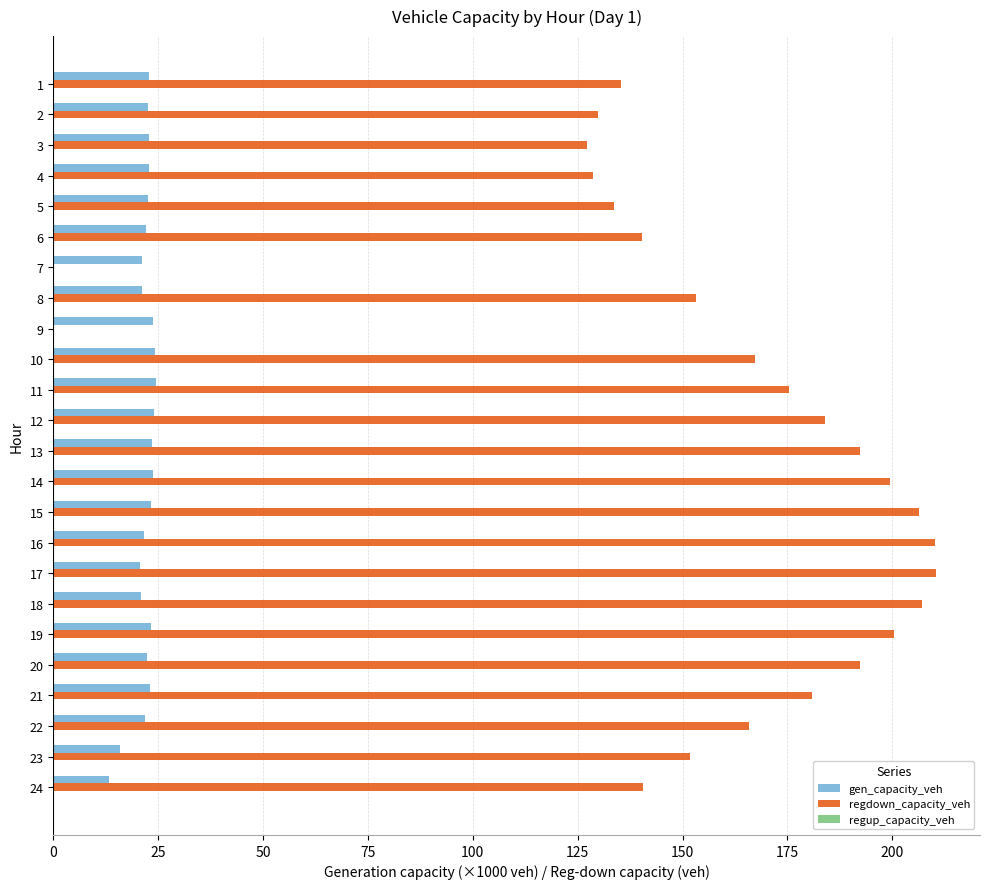

Is the value of regdown_capacity_veh at 18 greater than the value of gen_capacity_veh at 14?

Yes